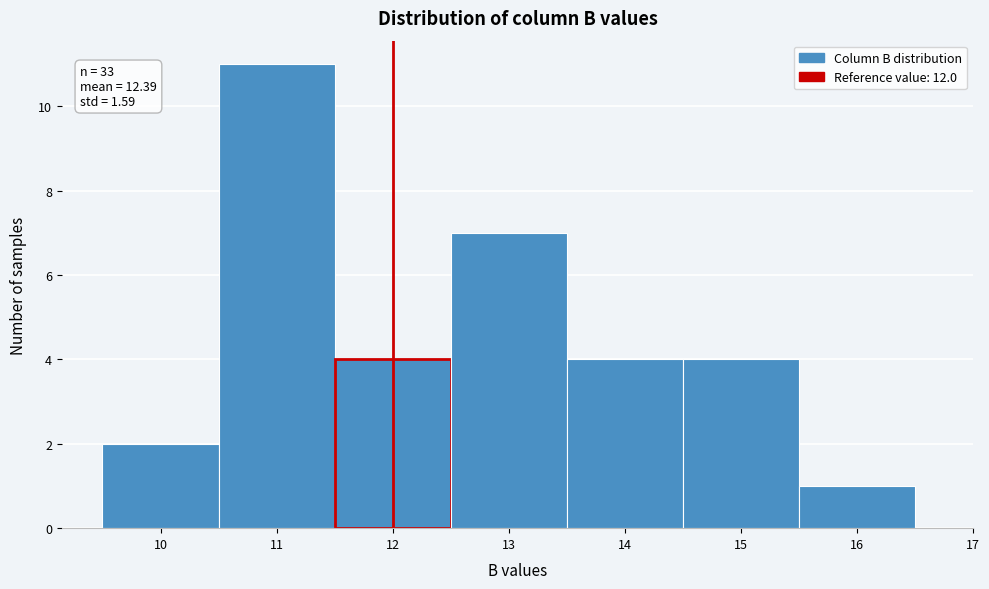

Which range on the x-axis has the tallest bar?

10.5 to 11.5